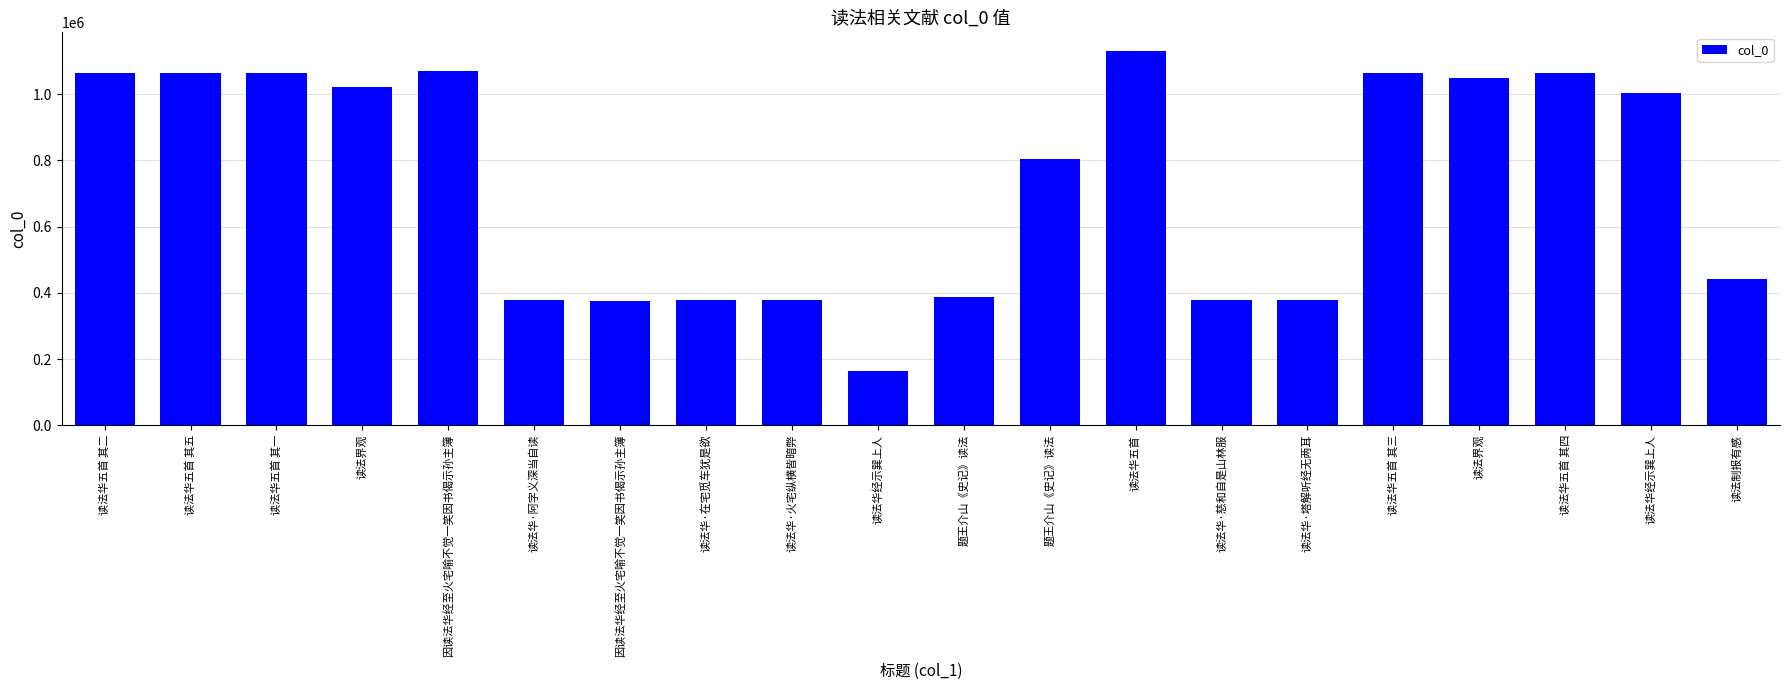

What is the minimum value shown in the chart?

163785